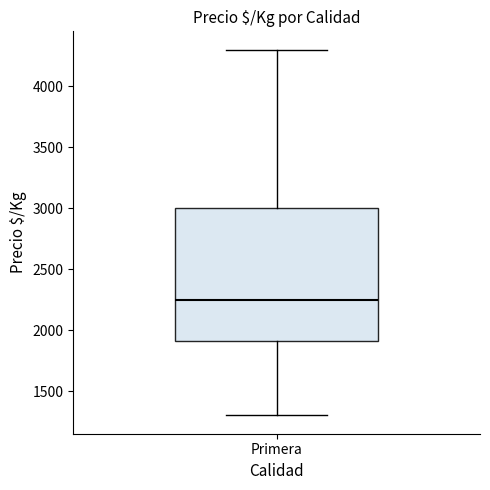

Read this box plot against the y-axis: the position of the median line, the range covered by the box, and the ends of both whiskers. The values are not printed on the chart, so give them approximately, as read against the axis.

median 2250, box 1900 to 3000, whiskers 1300 to 4300